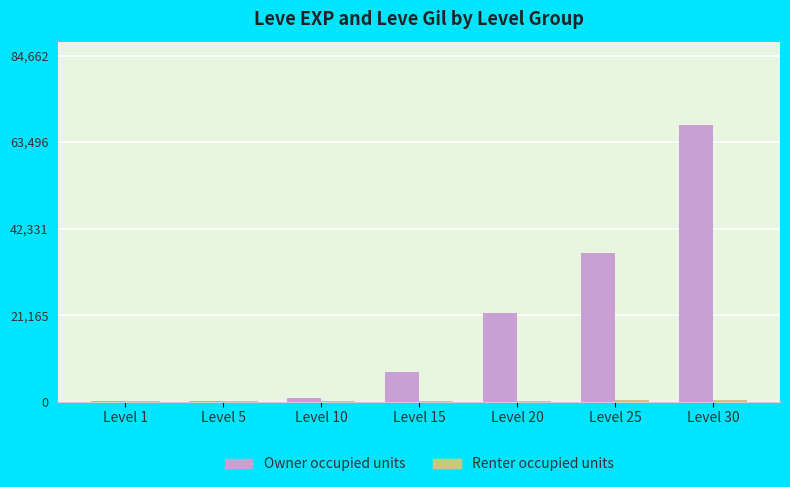

How many groups of bars are there?

7